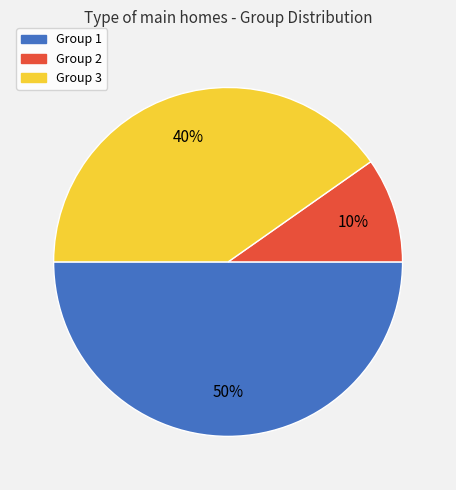

What is the largest slice in the pie chart?

Group 1